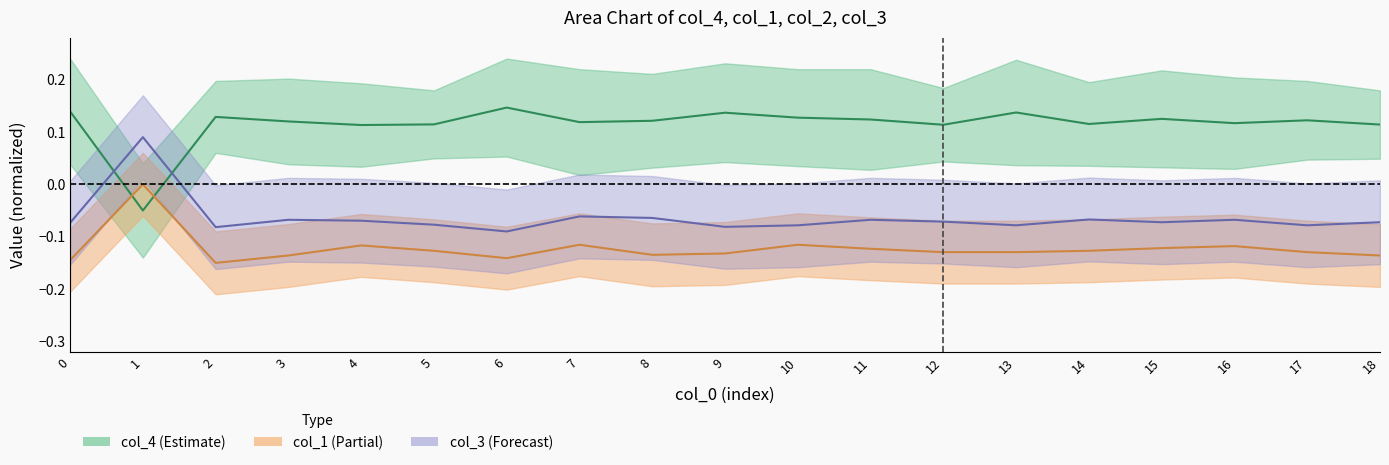

Where is col_4 nearest to the value 0?

7